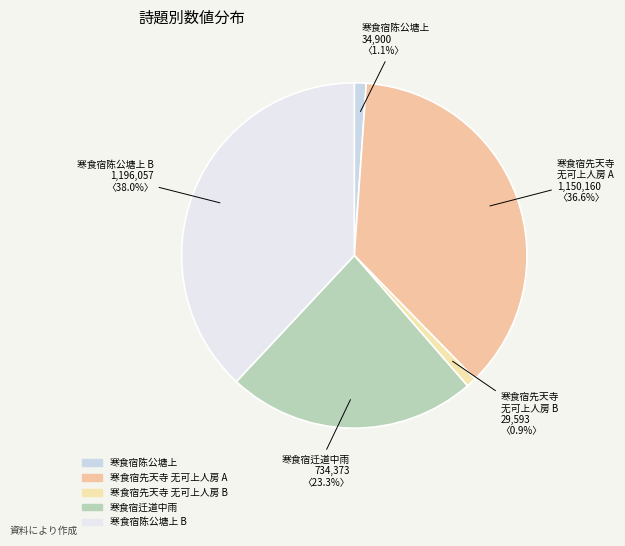

To the nearest percent, what is the difference between the largest and smallest slice percentages?

37%